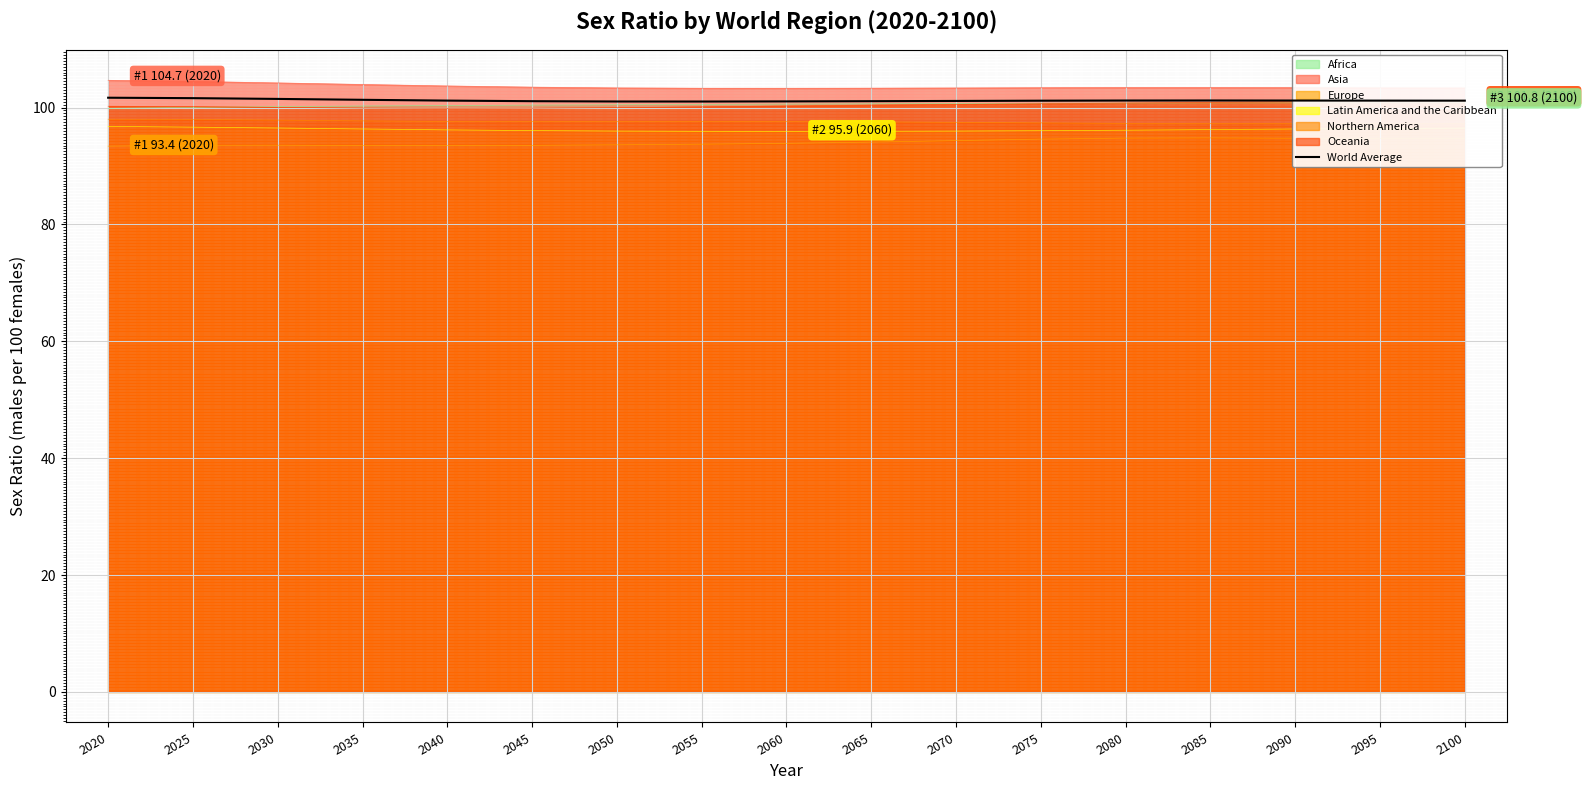

Between 2030 and 2090, which is larger?

2030